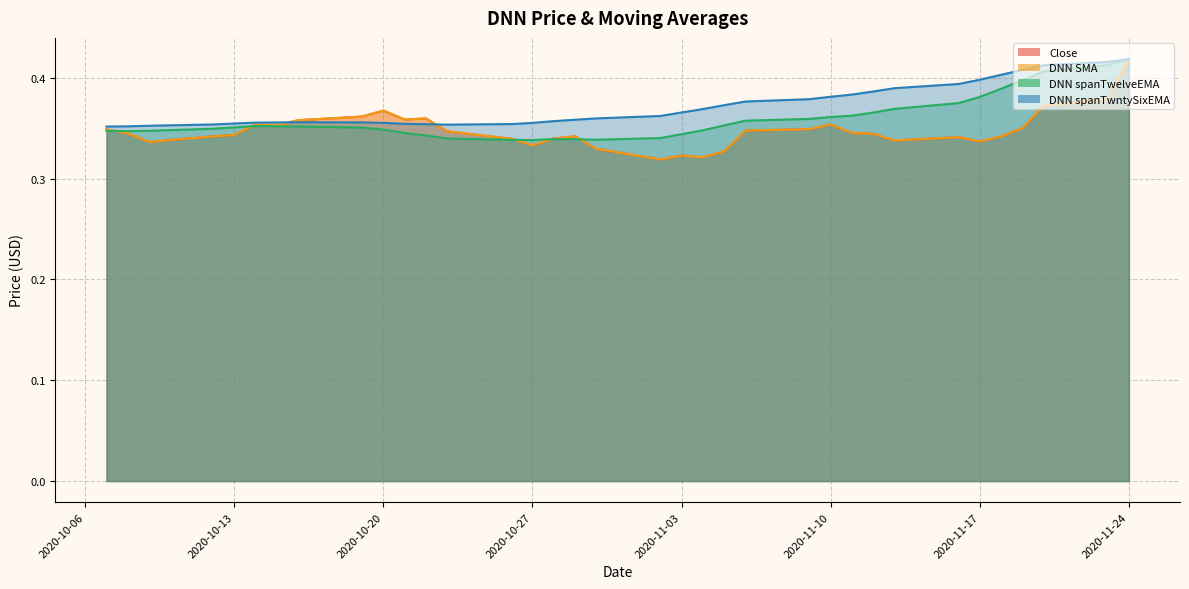

Reading left to right, extract all data points from this chart.

Close: 0.3	0.3	0.3	0.3	0.3	0.4	0.4	0.4	0.4	0.4	0.4	0.4	0.3	0.3	0.3	0.3	0.3	0.3	0.3	0.3	0.3	0.3	0.3	0.3	0.4	0.3	0.3	0.3	0.3	0.3	0.3	0.3	0.4	0.4	0.4
DNN SMA: 0.3	0.3	0.3	0.3	0.3	0.4	0.4	0.4	0.4	0.4	0.4	0.4	0.3	0.3	0.3	0.3	0.3	0.3	0.3	0.3	0.3	0.3	0.3	0.3	0.4	0.3	0.3	0.3	0.3	0.3	0.3	0.3	0.4	0.4	0.4
DNN spanTwelveEMA: 0.3	0.3	0.3	0.3	0.4	0.4	0.4	0.4	0.4	0.3	0.3	0.3	0.3	0.3	0.3	0.3	0.3	0.3	0.3	0.3	0.3	0.4	0.4	0.4	0.4	0.4	0.4	0.4	0.4	0.4	0.4	0.4	0.4	0.4	0.4
DNN spanTwntySixEMA: 0.4	0.4	0.4	0.4	0.4	0.4	0.4	0.4	0.4	0.4	0.4	0.4	0.4	0.4	0.4	0.4	0.4	0.4	0.4	0.4	0.4	0.4	0.4	0.4	0.4	0.4	0.4	0.4	0.4	0.4	0.4	0.4	0.4	0.4	0.4